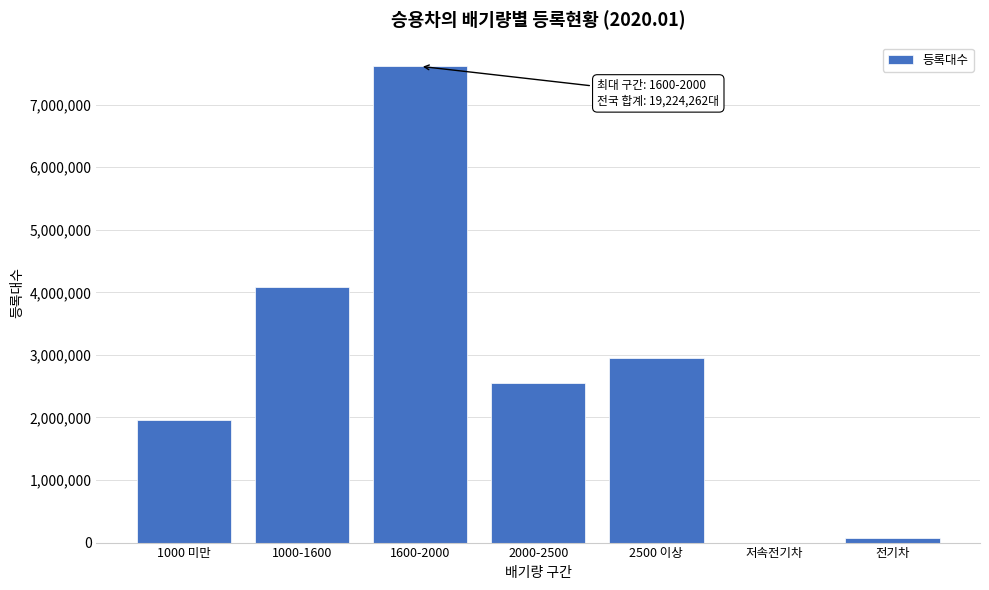

Reading left to right, transcribe all the data shown in this chart.

1000 미만=1965901	1000-1600=4081507	1600-2000=7612187	2000-2500=2553075	2500 이상=2943254	저속전기차=79	전기차=68259